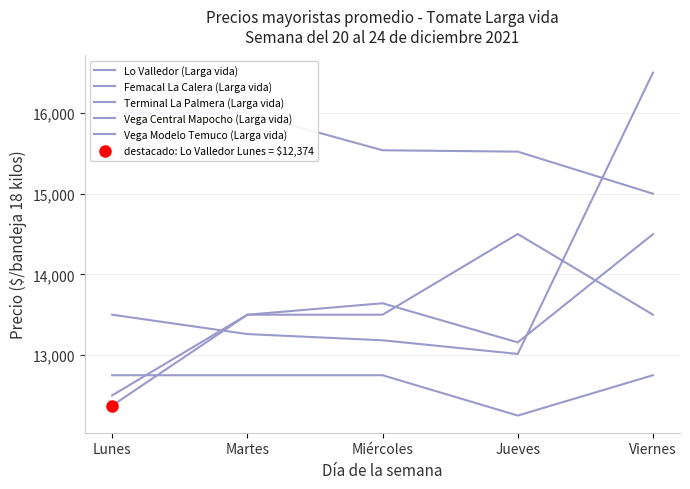

Reading left to right, what are all the values shown in this chart?

Lo Valledor (Larga vida): 12374	13500	13642	13157	14498
Femacal La Calera (Larga vida): 13500	13260	13183	13014	16500
Terminal La Palmera (Larga vida): 12750	12750	12750	12250	12750
Vega Central Mapocho (Larga vida): 12500	13500	13500	14500	13500
Vega Modelo Temuco (Larga vida): 16000	16000	15538	15521	15000